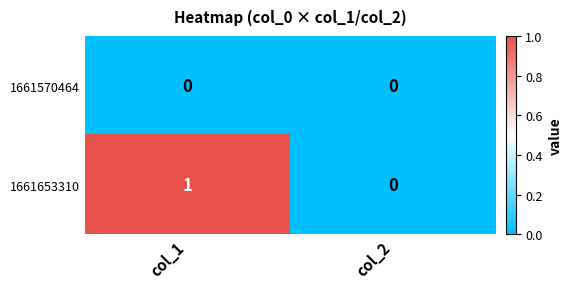

List the labels in order of 1661653310 value, largest first.

col_1, col_2